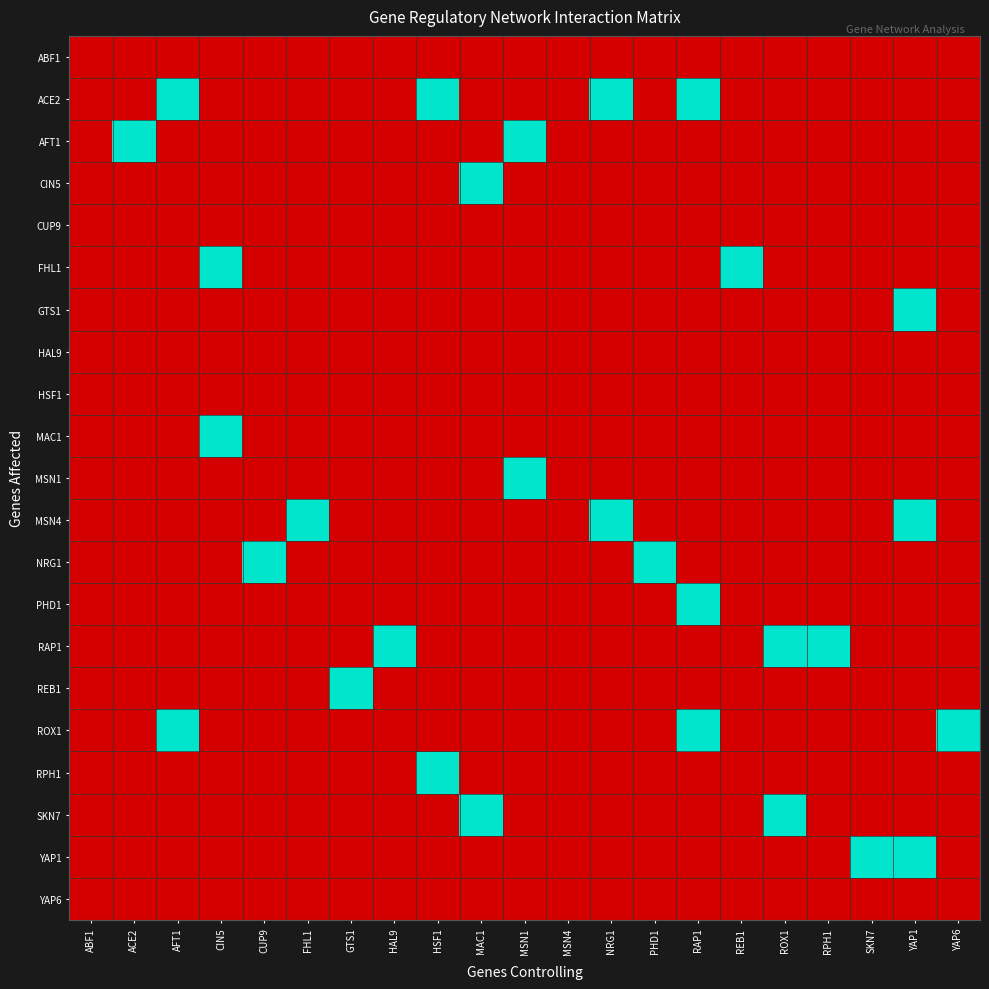

List the series in order of their peak value, highest first.

ACE2, AFT1, CIN5, FHL1, GTS1, MAC1, MSN1, MSN4, NRG1, PHD1, RAP1, REB1, ROX1, RPH1, SKN7, YAP1, ABF1, CUP9, HAL9, HSF1, YAP6